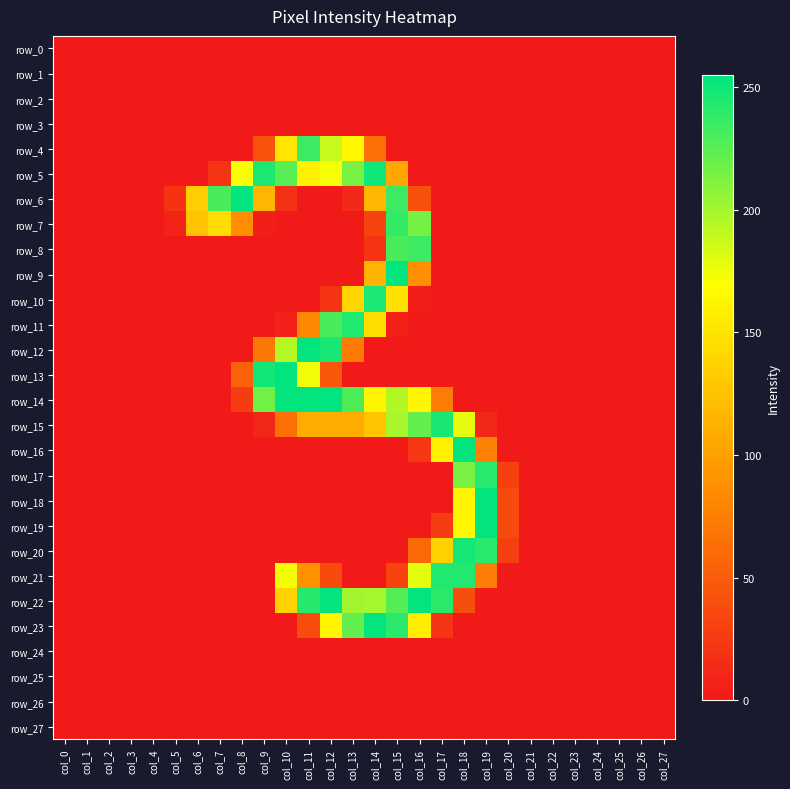

List the series in order of their peak value, lowest first.

row_0, row_1, row_2, row_3, row_24, row_25, row_26, row_27, row_4, row_8, row_7, row_17, row_11, row_21, row_10, row_15, row_20, row_5, row_6, row_9, row_12, row_13, row_16, row_18, row_19, row_22, row_23, row_14